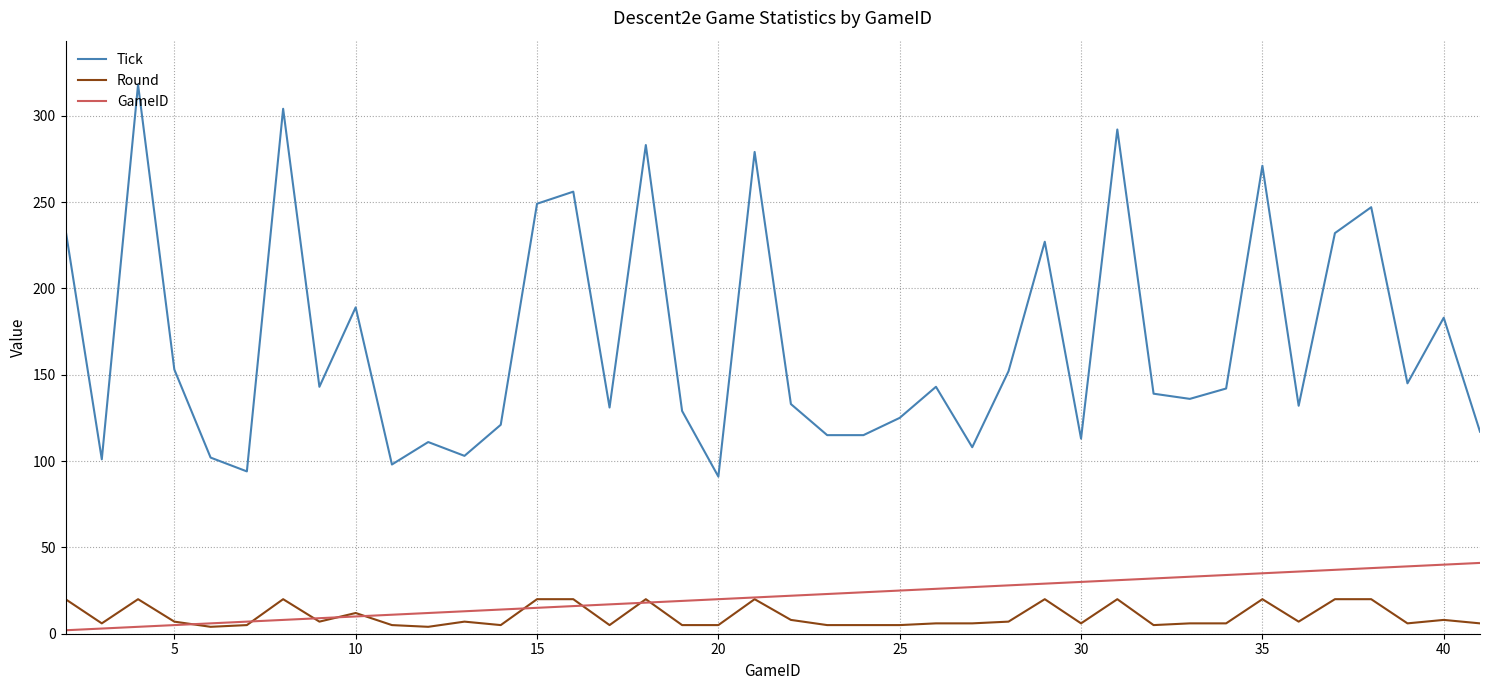

True or false: GameID and Tick intersect in this chart.

False